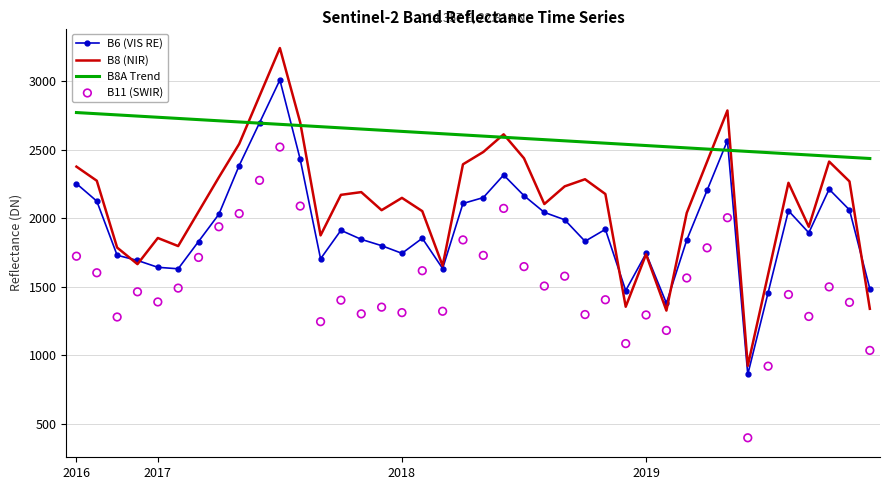

Which series has the largest Y range (max minus min)?

B8 (NIR)